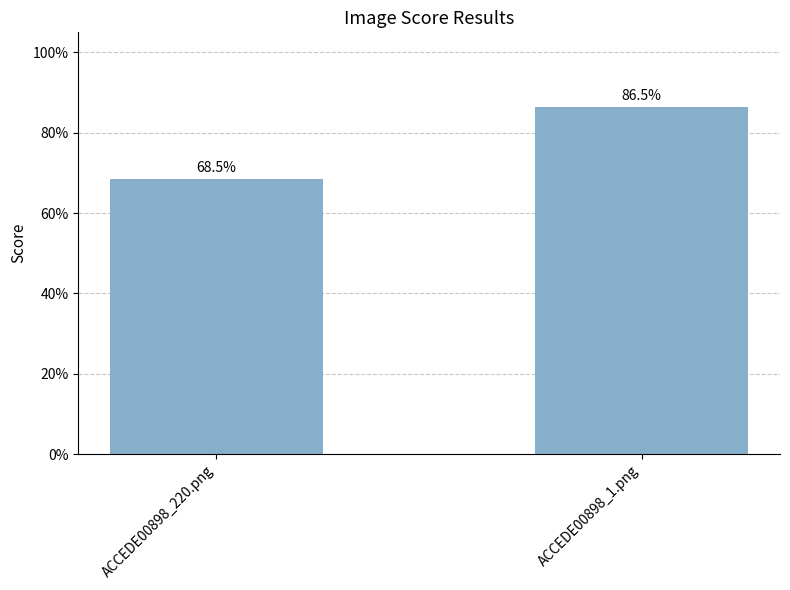

The value at ACCEDE00898_1.png is 0.9. True or false?

True